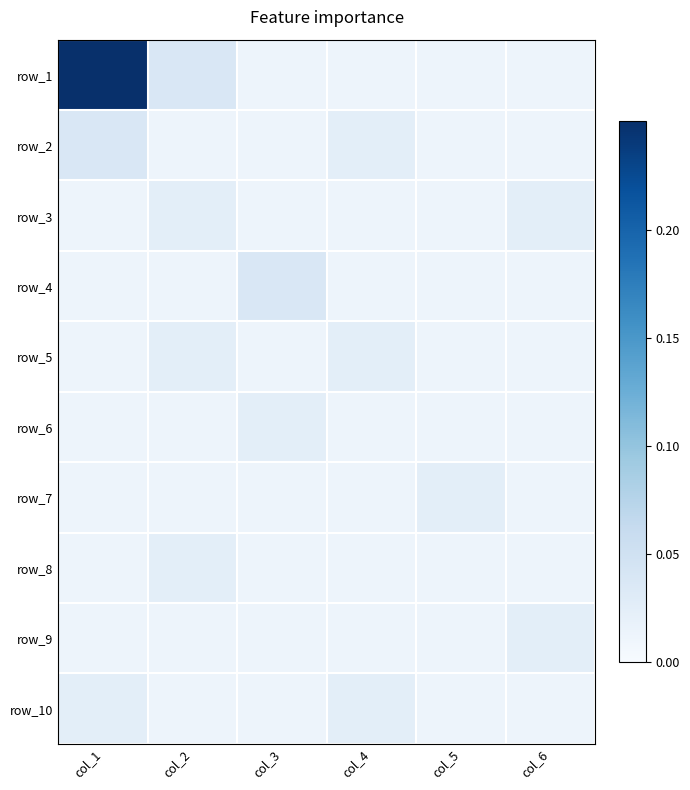

At which category is the sum across all series the highest?

col_1